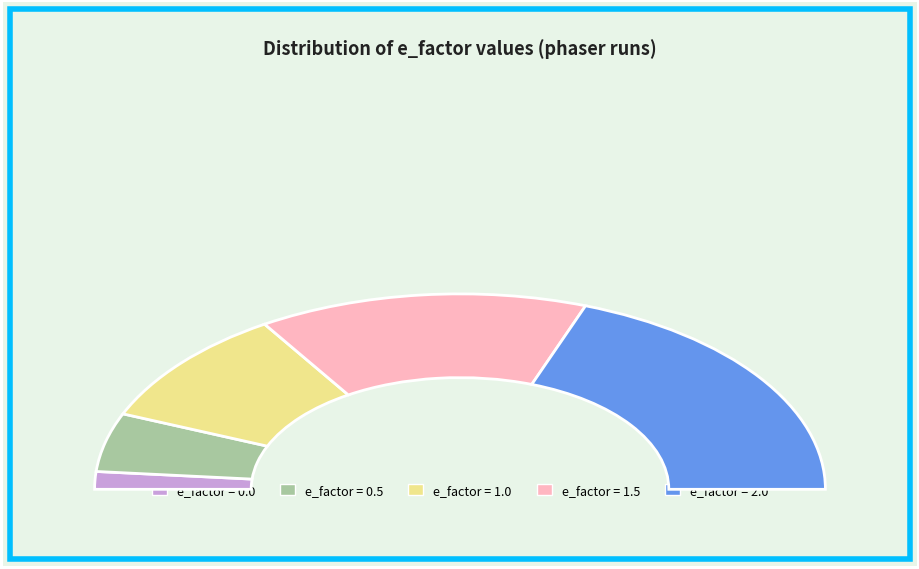

Does Row 1 (e=0.5) represent more than half of the total?

No